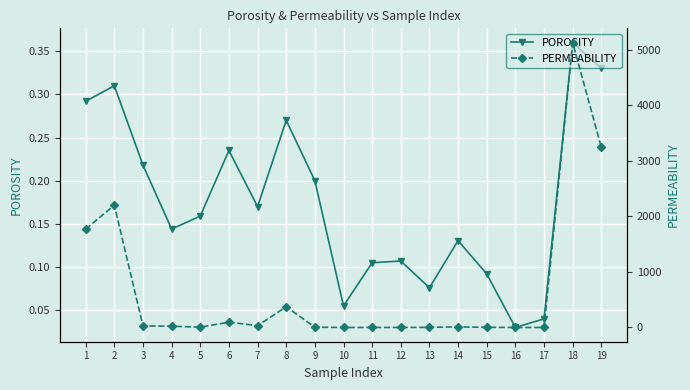

How many values in the PERMEABILITY series are below 10?

9